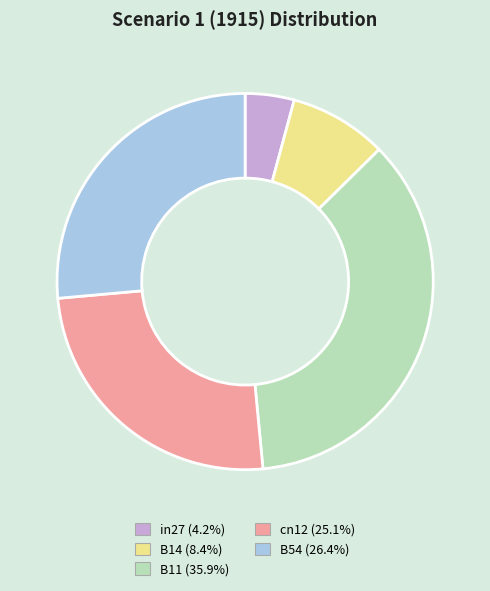

Does B54 represent more than half of the total?

No